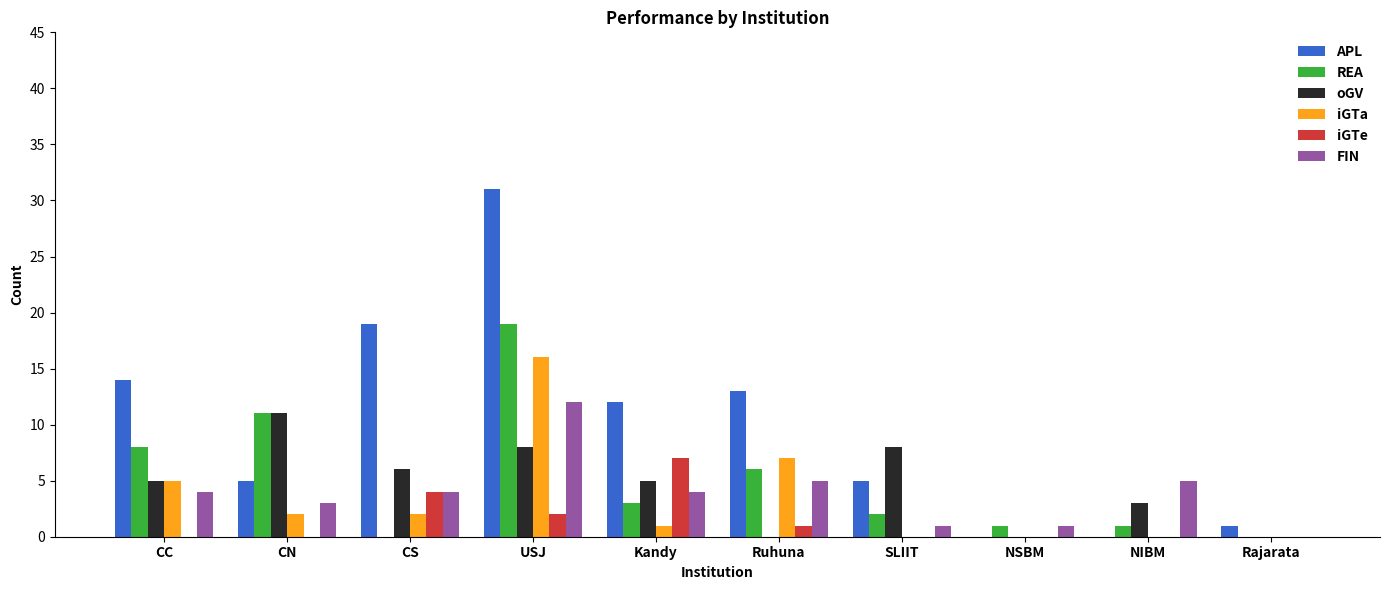

Reading left to right, list all the values displayed in this chart.

APL: 14	5	19	31	12	13	5	0	0	1
REA: 8	11	0	19	3	6	2	1	1	0
oGV: 5	11	6	8	5	0	8	0	3	0
iGTa: 5	2	2	16	1	7	0	0	0	0
iGTe: 0	0	4	2	7	1	0	0	0	0
FIN: 4	3	4	12	4	5	1	1	5	0